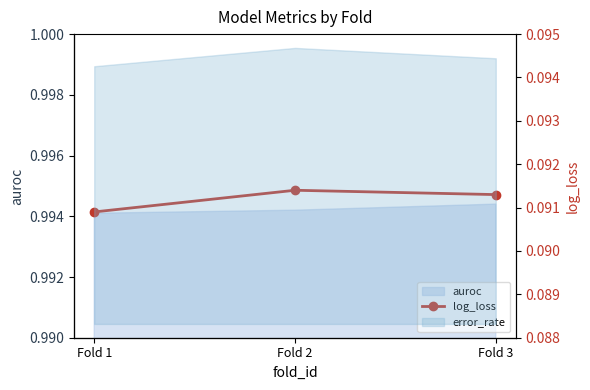

Count the values in the range 0 to 1.

3